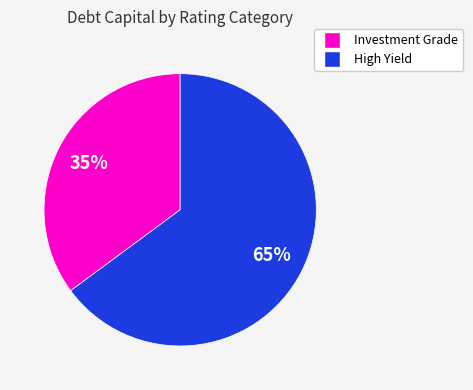

To the nearest percent, what is the difference between the largest and smallest slice percentages?

30%